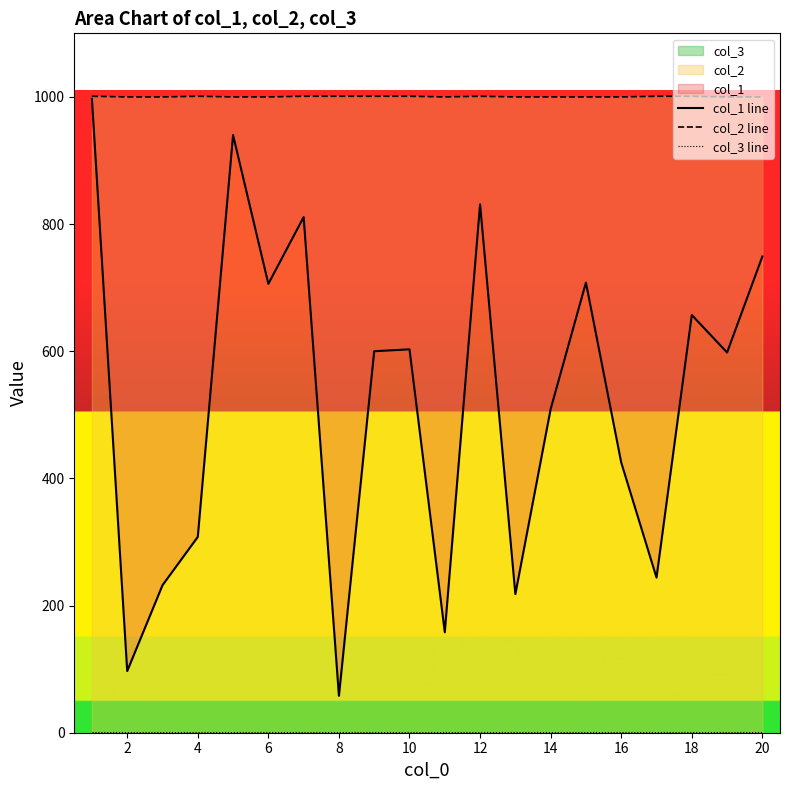

Reading left to right, what are all the values shown in this chart?

col_1 line: 997	97	232	308	940	706	811	58	600	603	158	831	218	509	708	425	244	657	598	749
col_2 line: 1001	1000	1000	1001	1000	1000	1001	1001	1001	1001	1000	1001	1000	1000	1000	1000	1001	1001	1000	1000
col_3 line: 1	1	1	1	1	1	1	1	1	1	1	1	1	1	1	1	1	1	1	1